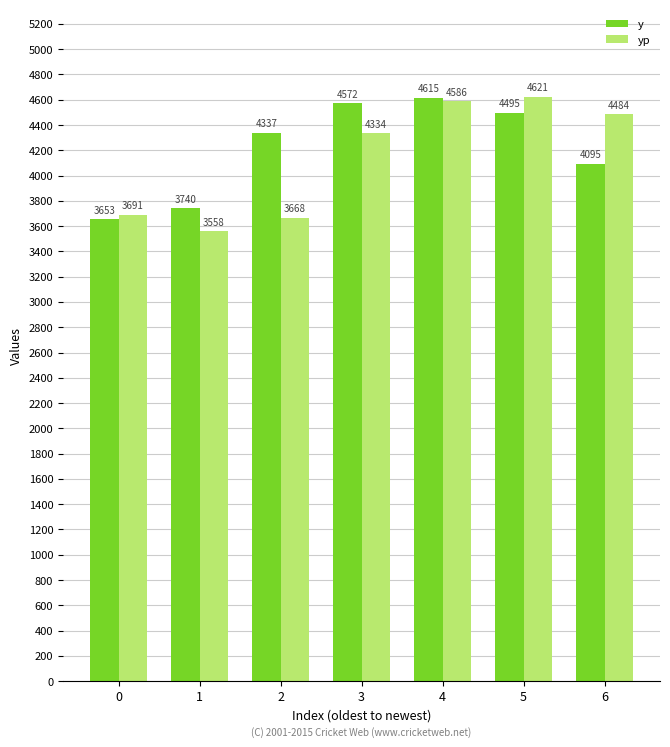

Rank the categories by yp value from lowest to highest.

1, 2, 0, 3, 6, 4, 5